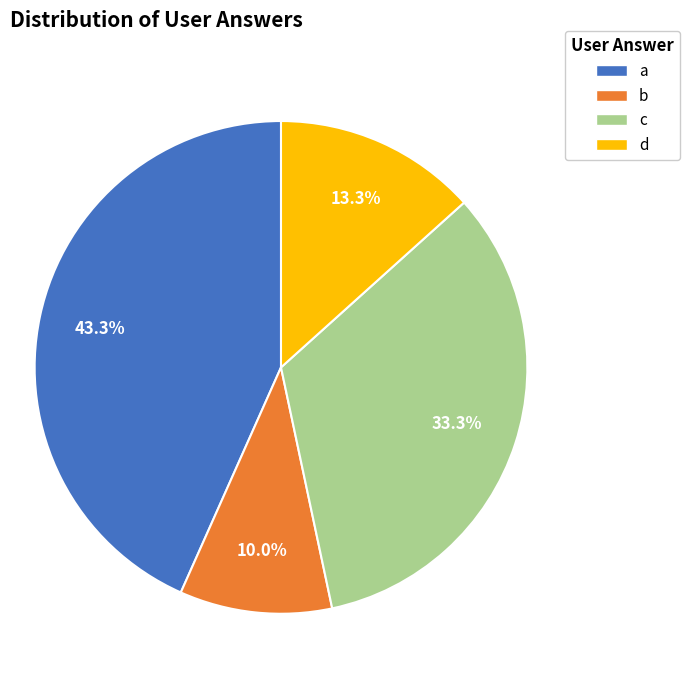

Does b represent more than half of the total?

No